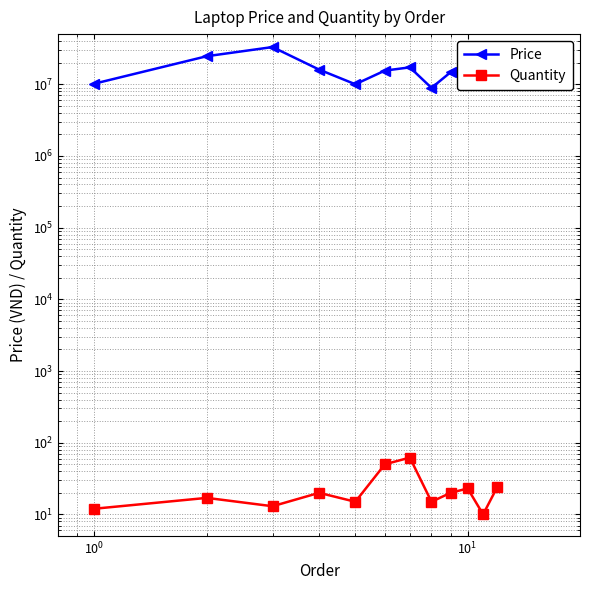

What are all the series names shown in the legend?

Price, Quantity